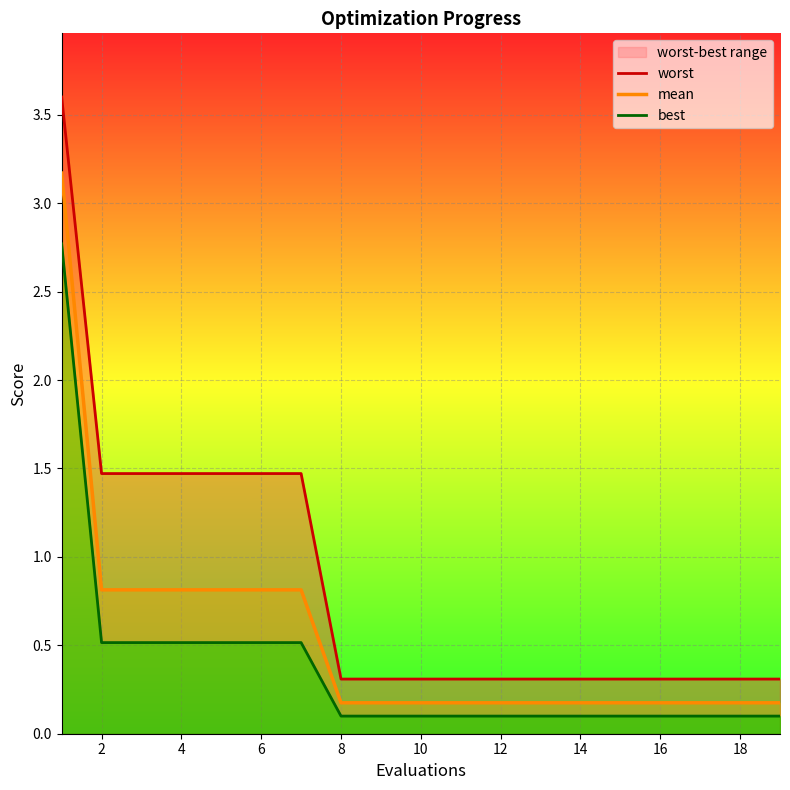

True or false: worst has more than 0 interior local peaks.

False